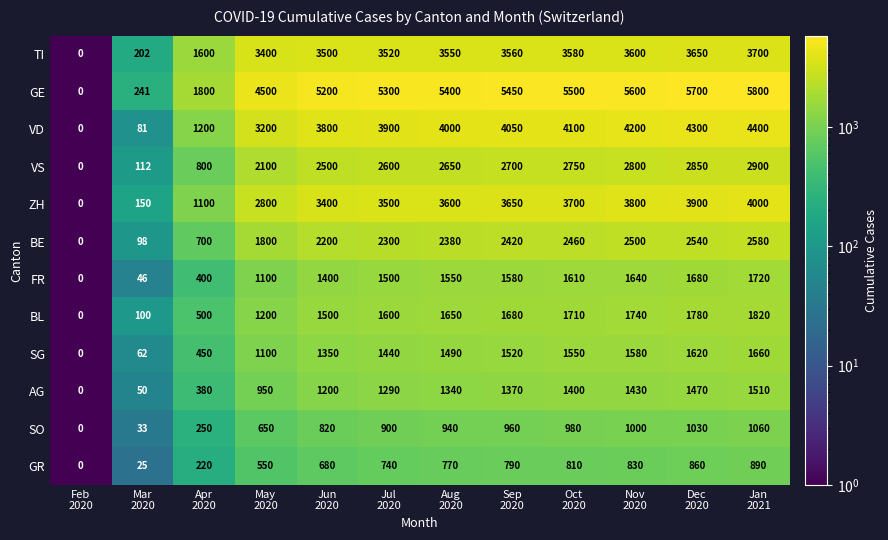

Rank the series by their maximum value, from highest to lowest.

GE, VD, ZH, TI, VS, BE, BL, FR, SG, AG, SO, GR